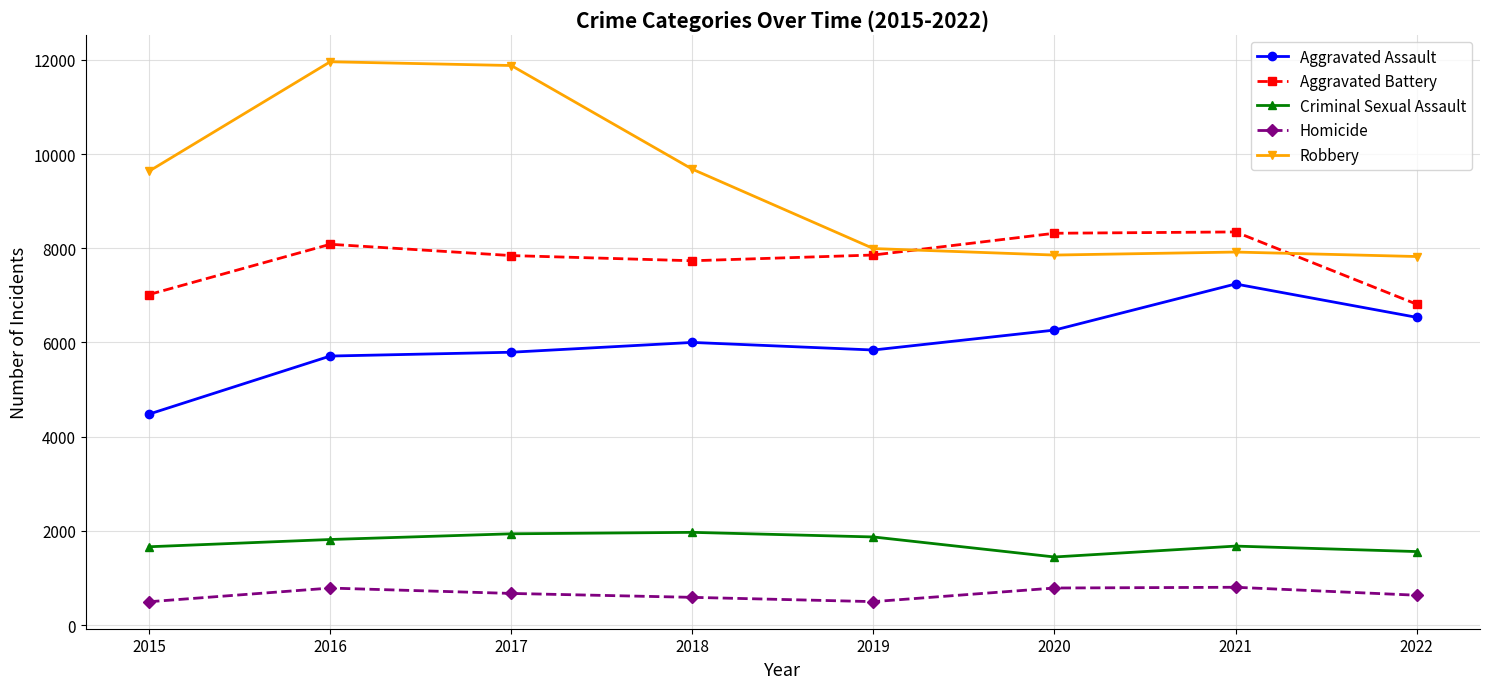

At how many categories does at least one series exceed 4866?

8